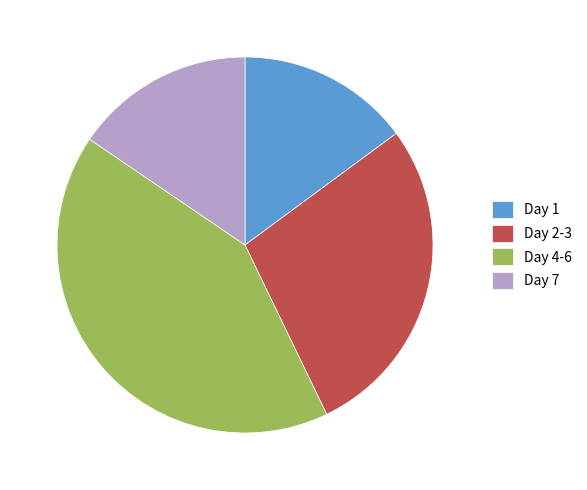

Which category has the biggest portion of the pie?

Day 4-6